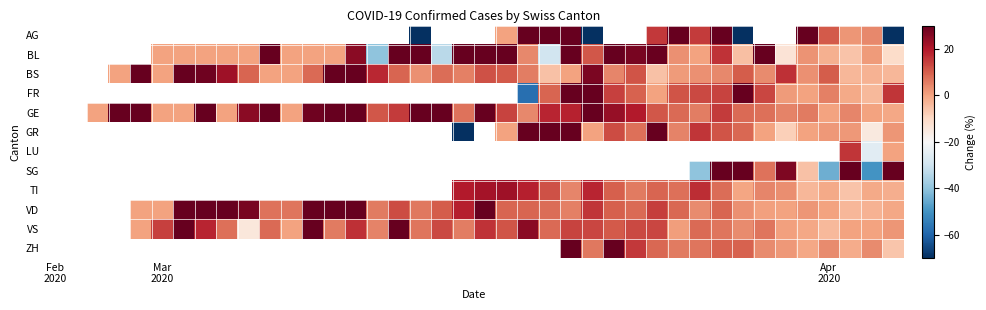

What is the smallest value displayed?

-70.0